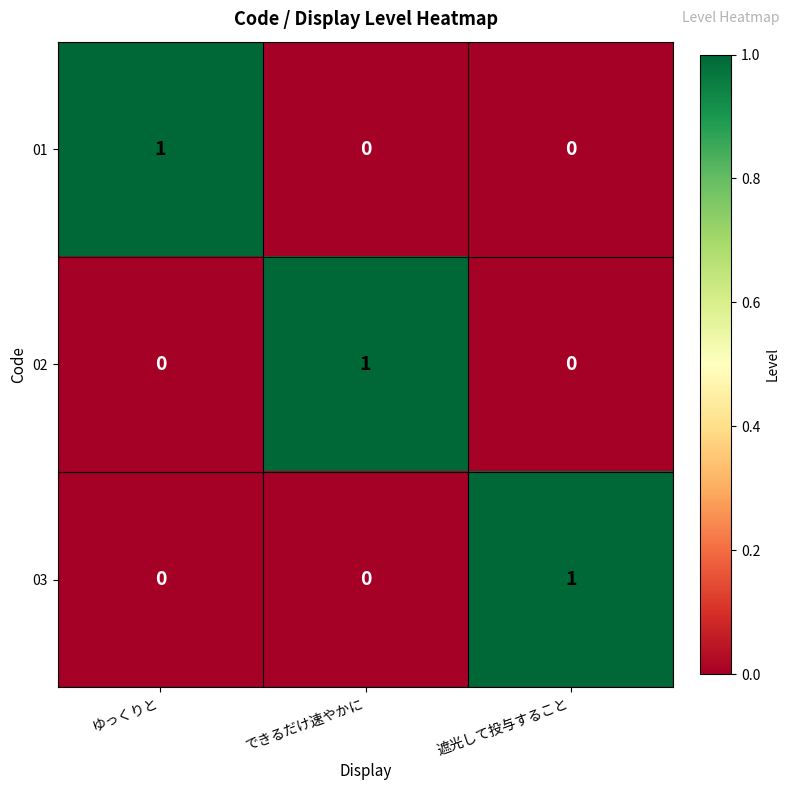

At how many categories does at least one series exceed 0?

3